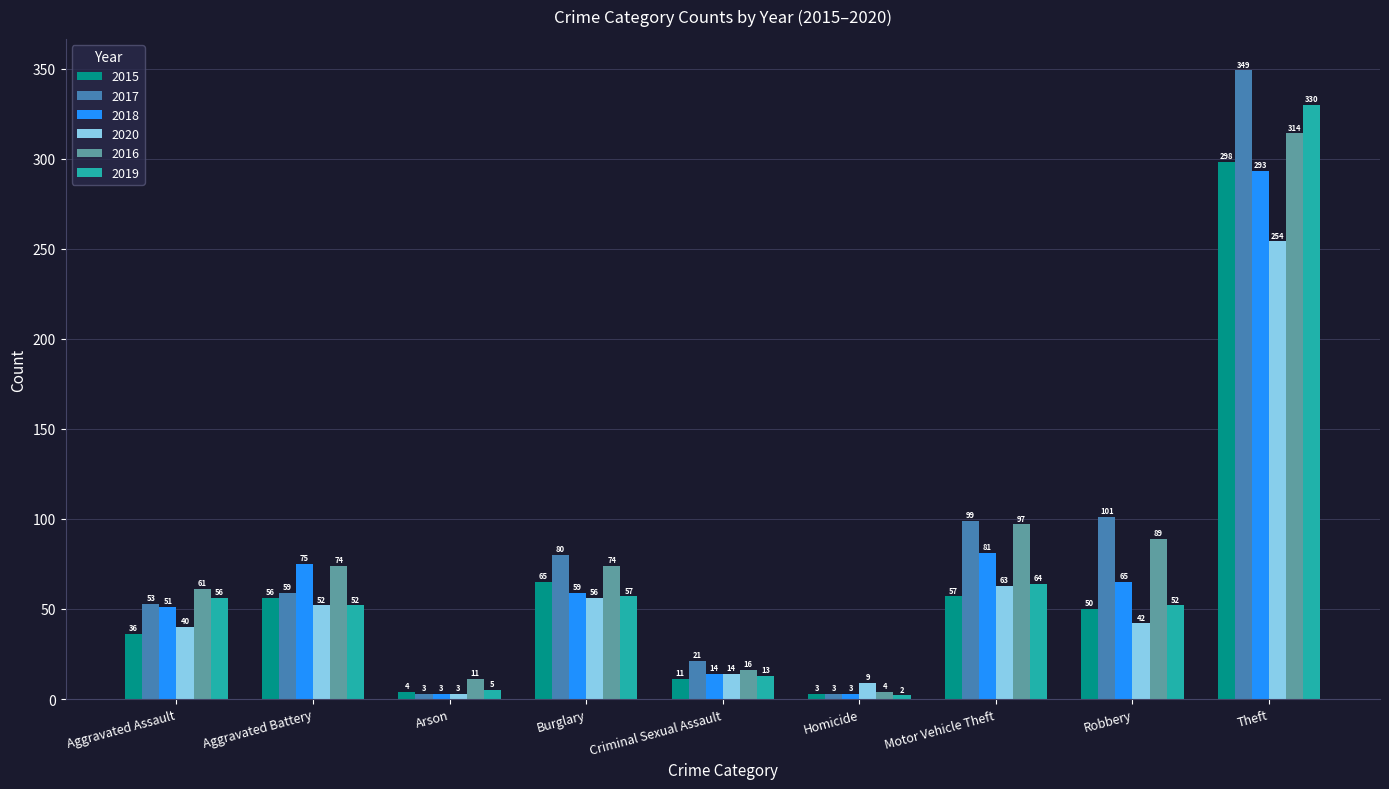

Read the 2019 value at Aggravated Battery, to the nearest 5.

50